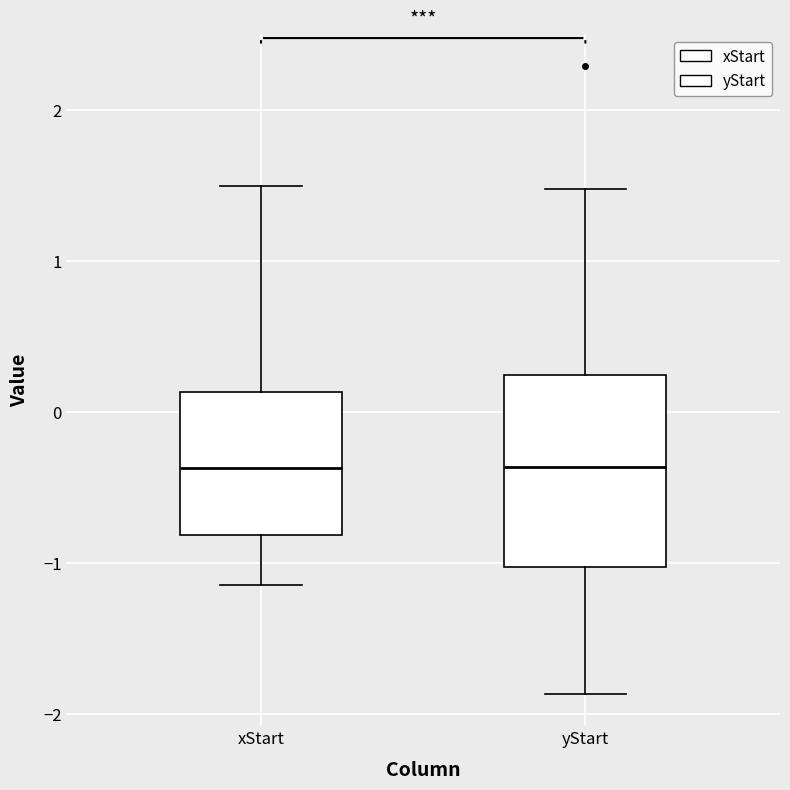

Which box is the tallest, from its lower edge to its upper edge?

yStart